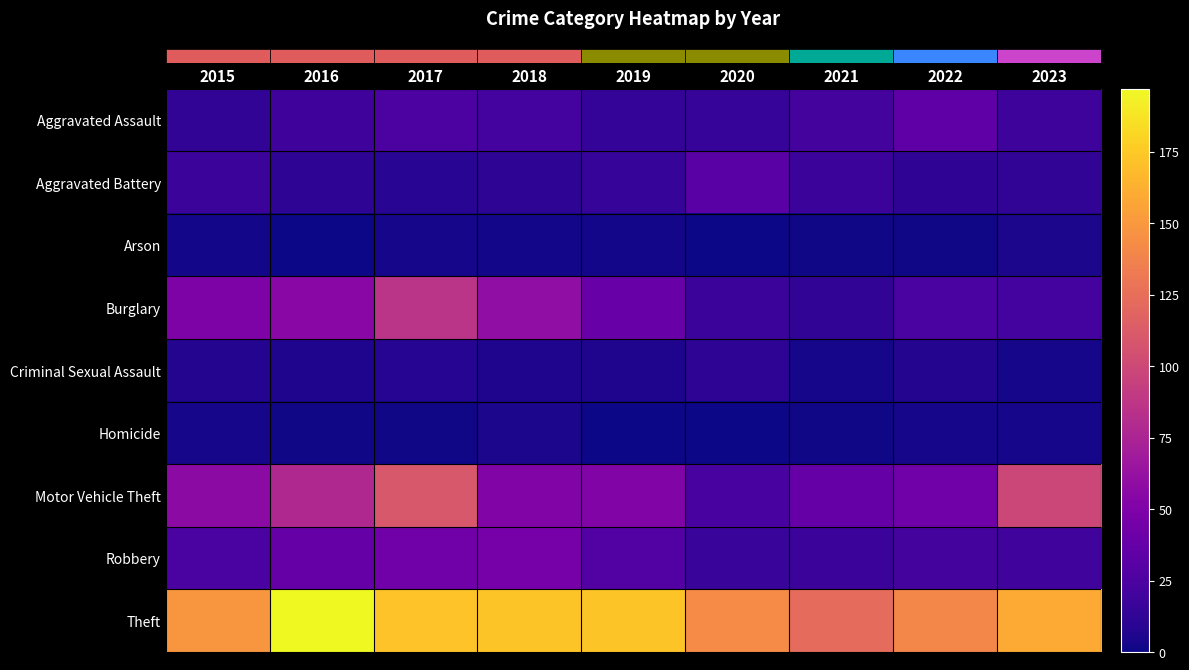

How many series are shown in this chart?

9